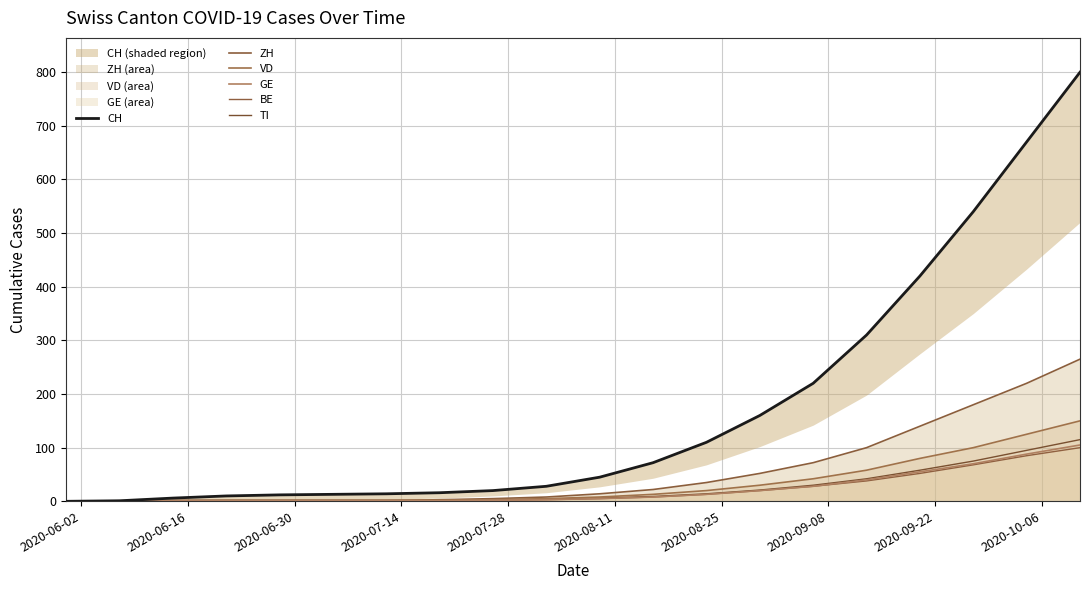

What is the maximum value shown in the chart?

800